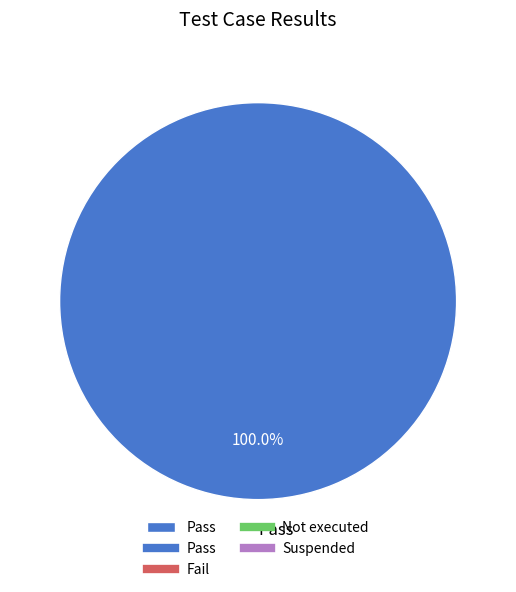

How many slices are in this pie chart?

1